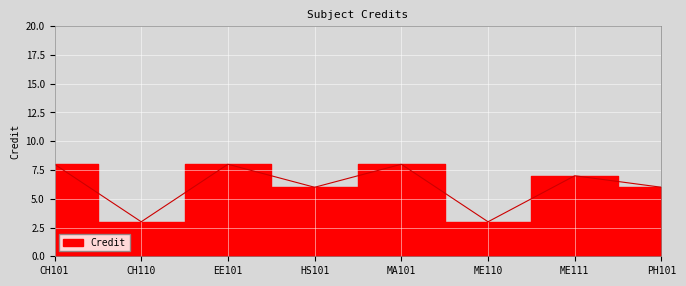

Reading left to right, list all the values displayed in this chart.

8	3	8	6	8	3	7	6